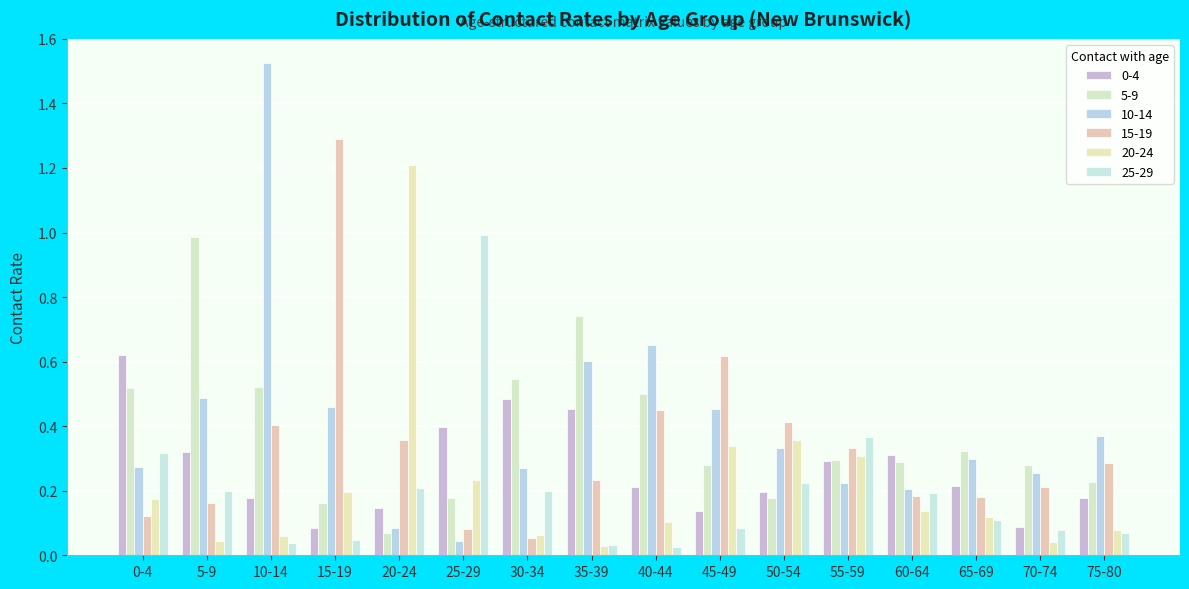

Is it true that 20-24 equals 0.5 at 50-54?

False